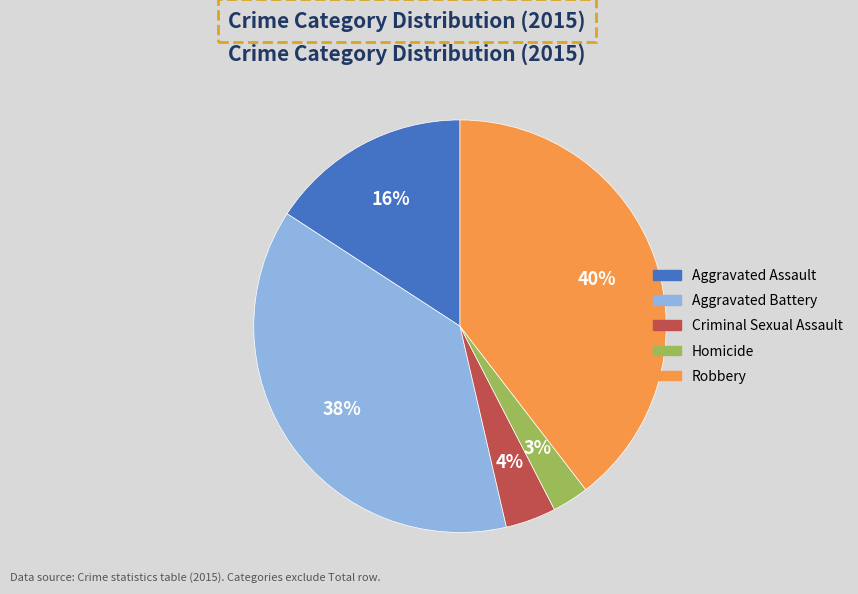

Count the number of slices in the pie.

5